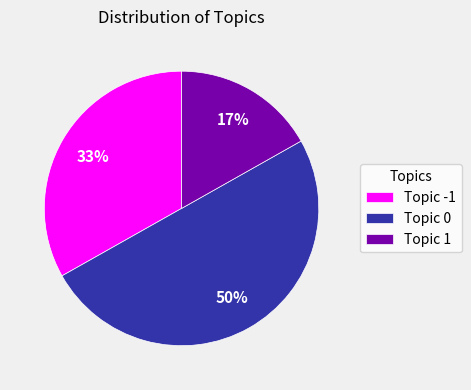

To the nearest percent, what is the difference between the largest and smallest slice percentages?

33%